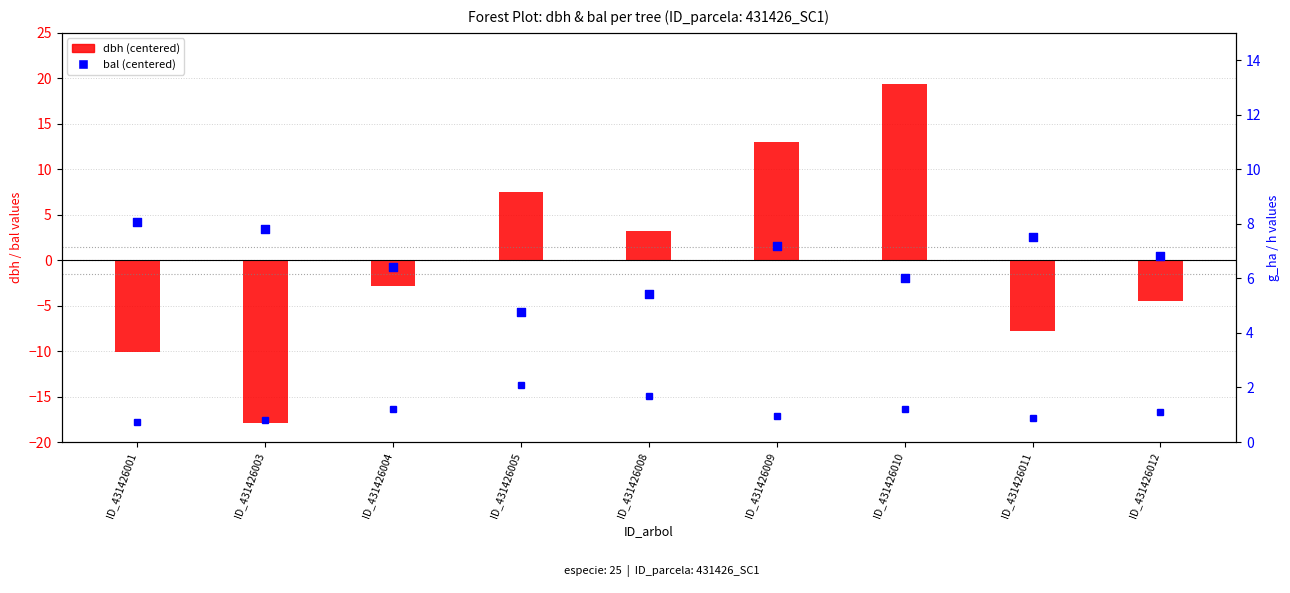

Is the value of g_ha at ID_431426004 greater than the value of bal (centered) at ID_431426012?

Yes